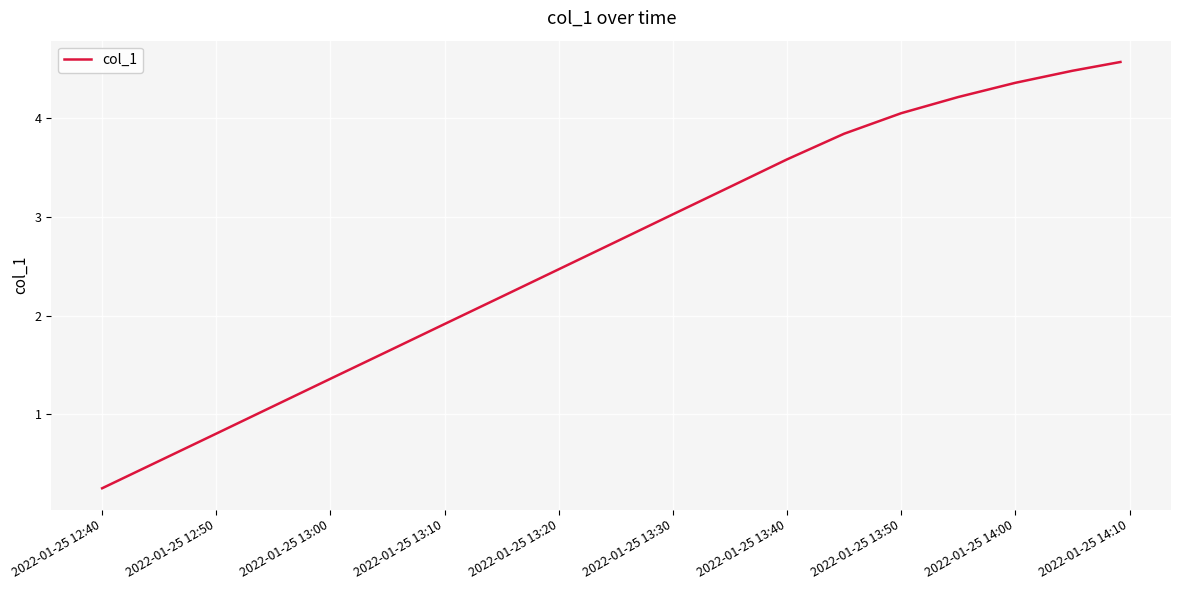

What is the maximum value shown in the chart?

4.6